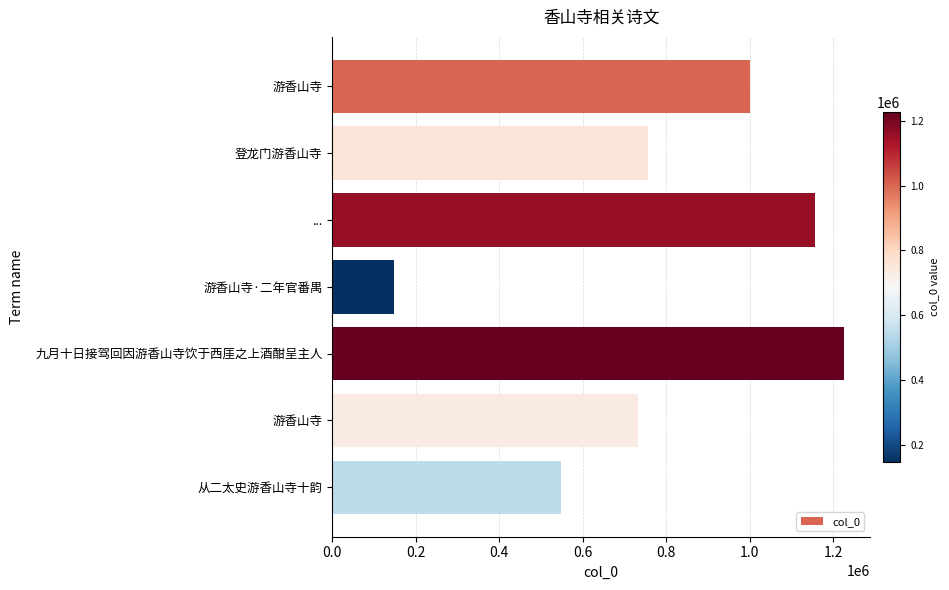

What is the smallest value displayed?

148316